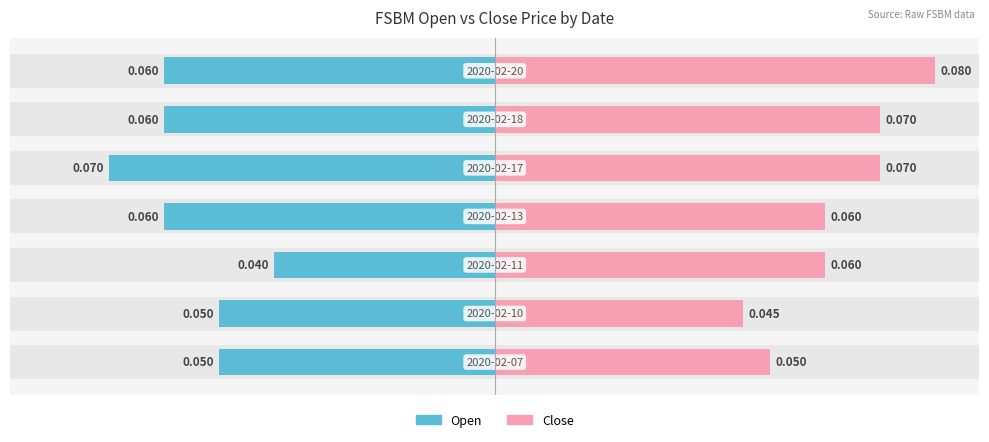

Are the bars horizontal?

Yes